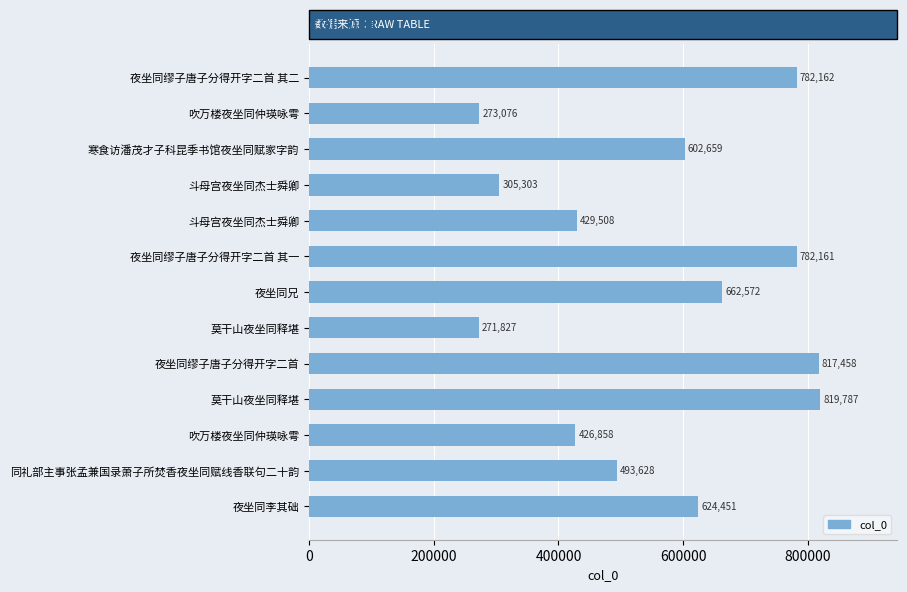

What is the maximum value shown in the chart?

819787